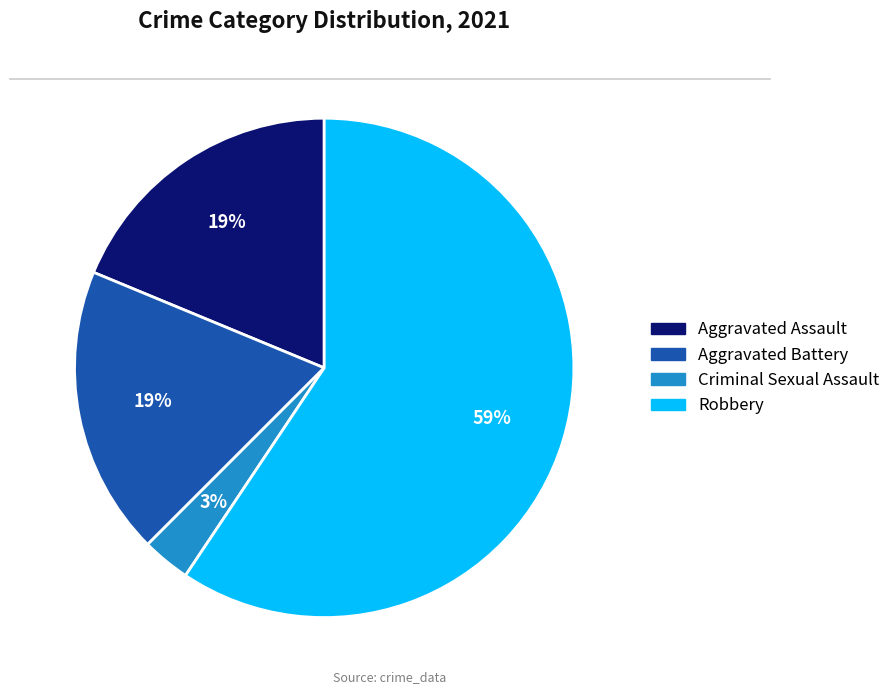

Do Aggravated Battery and Aggravated Assault together represent more than half of the pie?

No